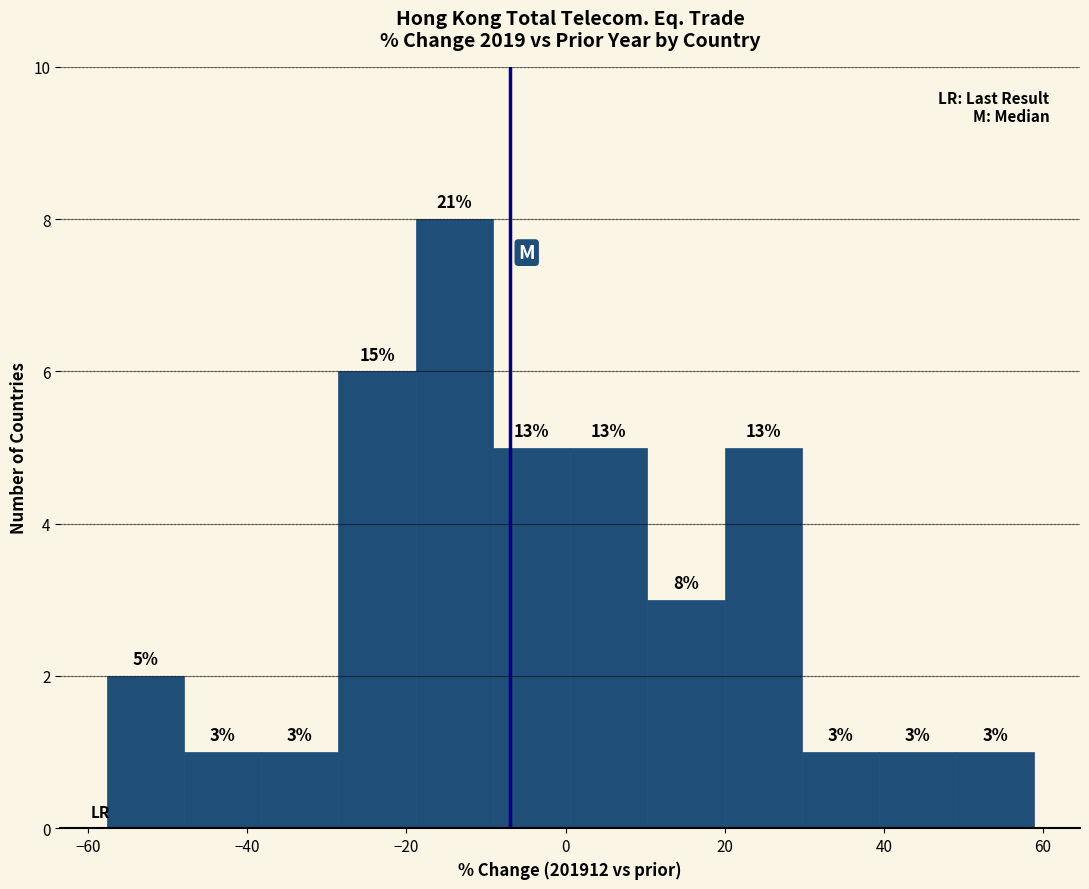

Over which range of the x-axis is the bar tallest?

-18 to -10